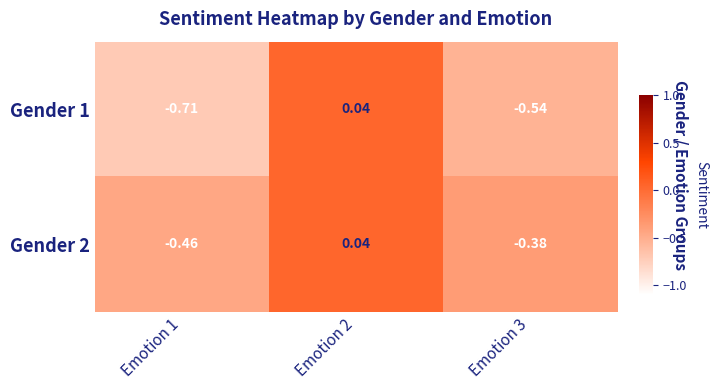

Is the value of Gender 1 at Emotion 3 greater than the value of Gender 2 at Emotion 1?

No